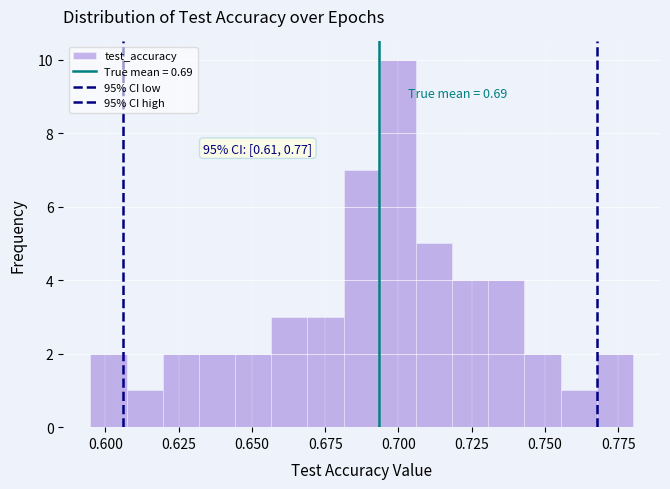

Read against the x-axis, roughly where is the centre of the tallest bar?

0.700